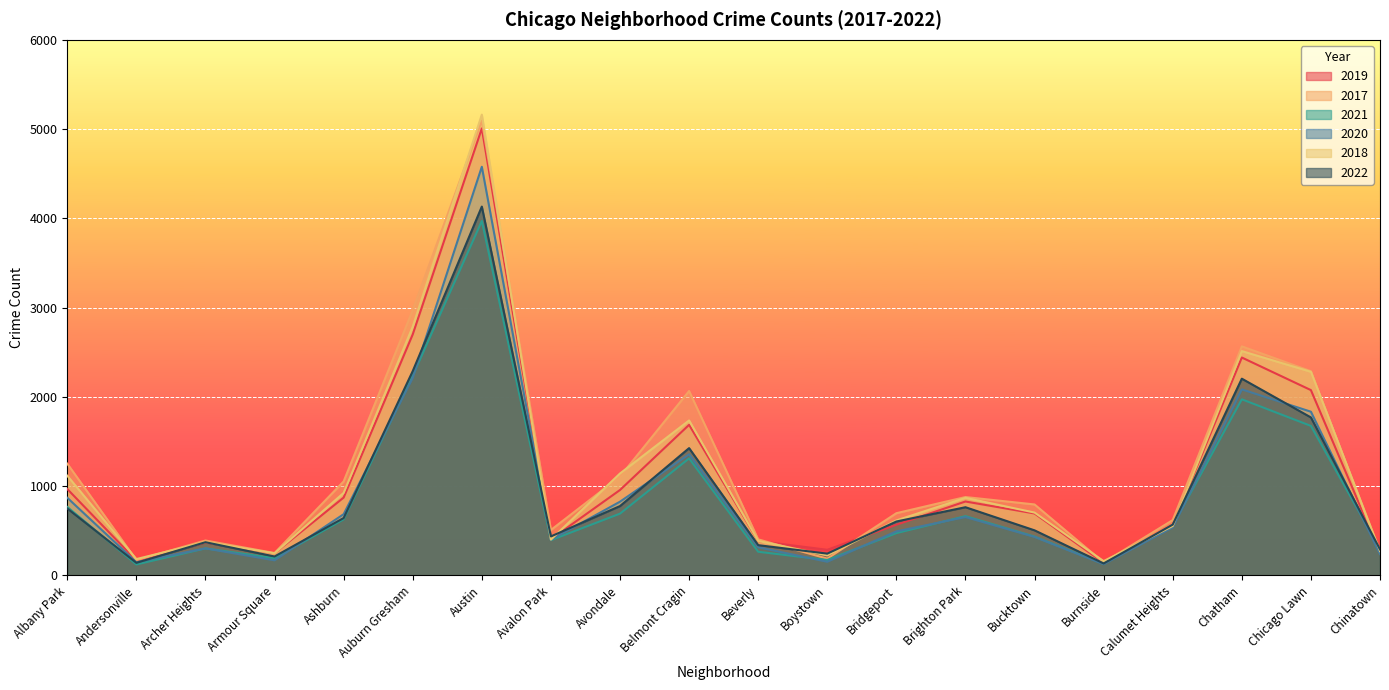

What is the label of the 12th point from the left?

Boystown